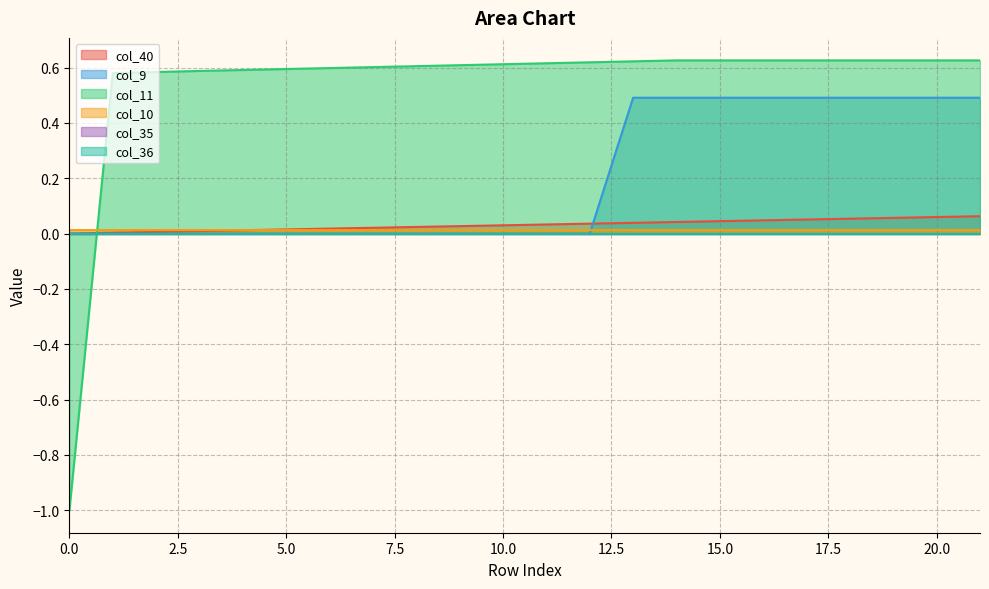

The value of col_40 at 0.0 is 0.0. True or false?

True